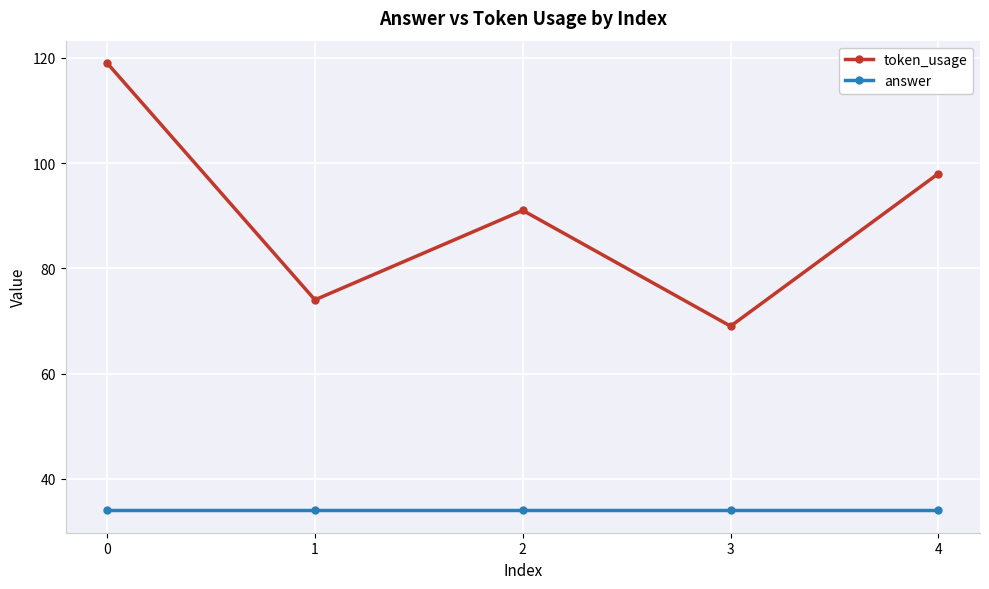

Reading right to left, what are all the values shown in this chart?

token_usage: 4=98	3=69	2=91	1=74	0=119
answer: 4=34	3=34	2=34	1=34	0=34